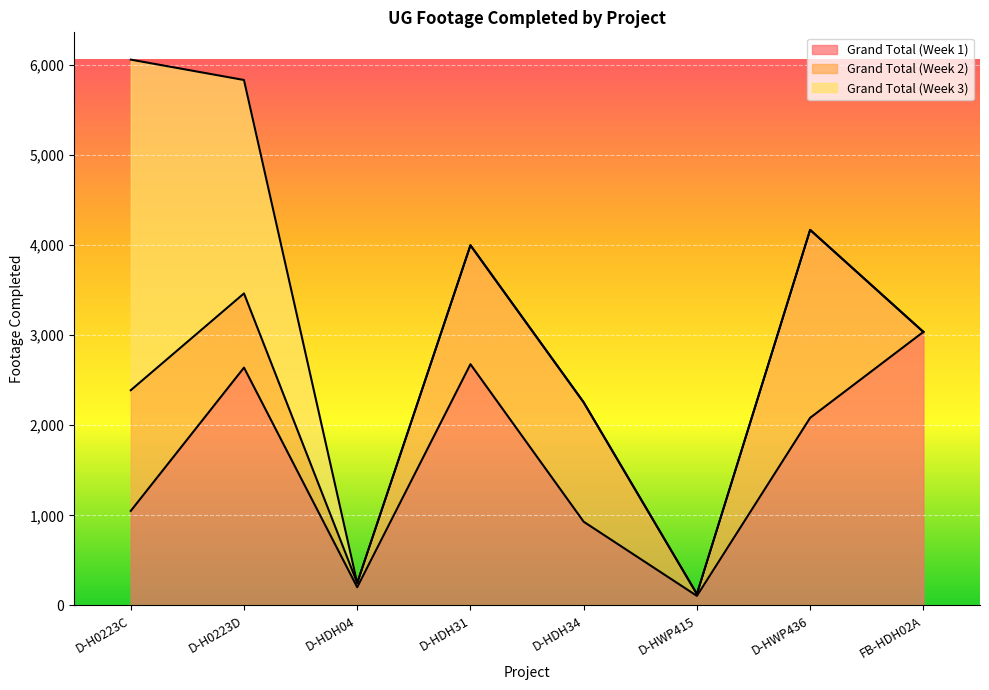

Does the chart display data point markers on the line(s)?

No